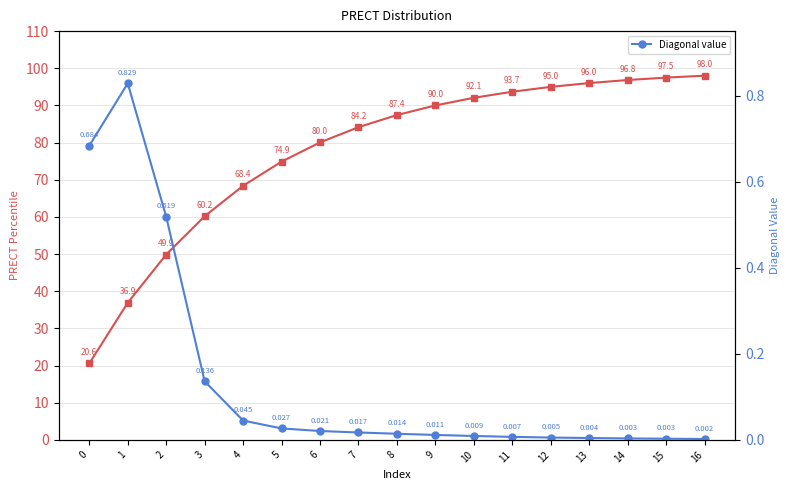

What is the spread (max minus min) of values at 1?

36.1